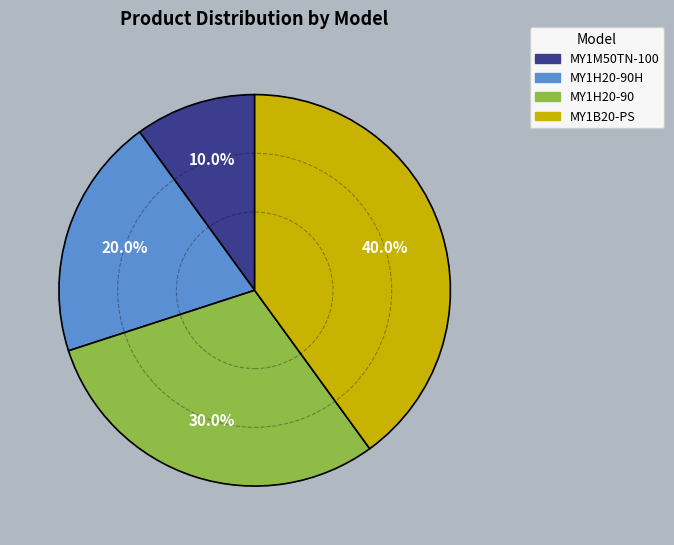

True or false: MY1M50TN-100 accounts for 15% of the total.

False